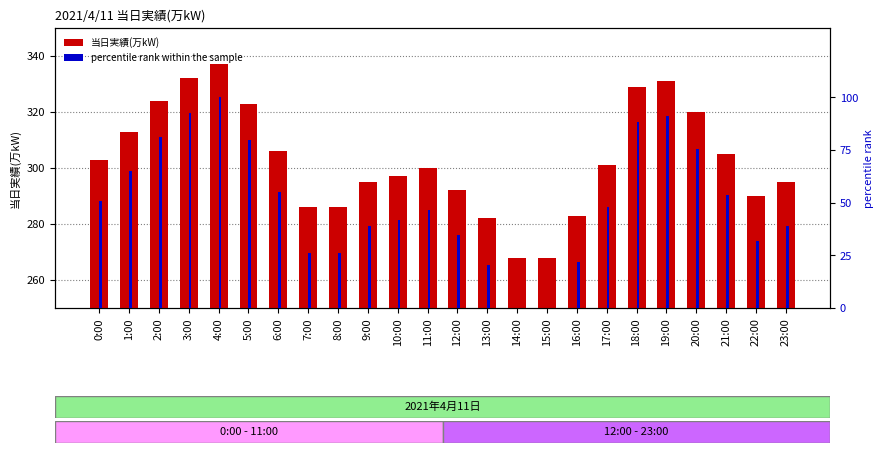

Reading right to left, list all the values displayed in this chart.

当日実績(万kW): 295.0	290.0	305.0	320.0	331.0	329.0	301.0	283.0	268.0	268.0	282.0	292.0	300.0	297.0	295.0	286.0	286.0	306.0	323.0	337.0	332.0	324.0	313.0	303.0
percentile rank within the sample: 39.1	31.9	53.6	75.4	91.3	88.4	47.8	21.7	0.0	0.0	20.3	34.8	46.4	42.0	39.1	26.1	26.1	55.1	79.7	100.0	92.8	81.2	65.2	50.7